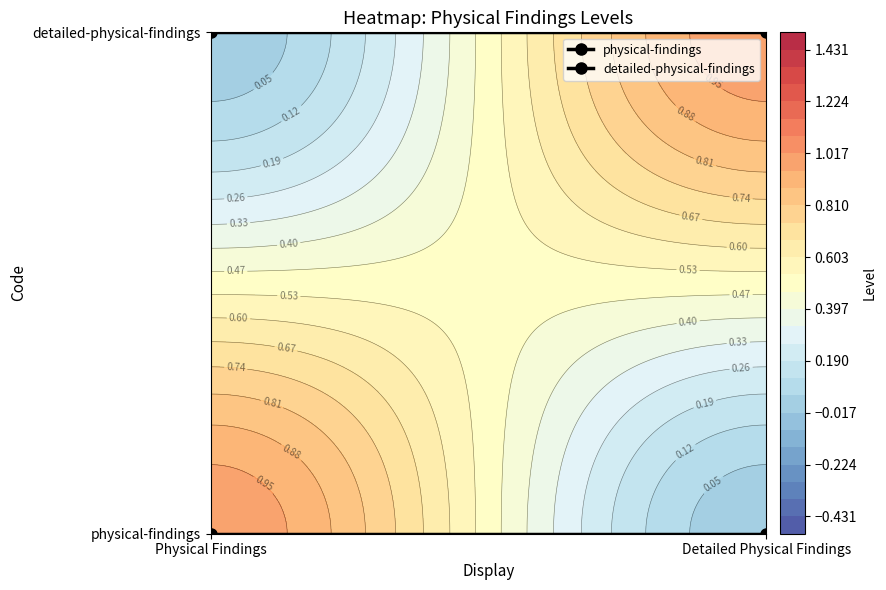

Reading right to left, what are all the values shown in this chart?

physical-findings: Detailed Physical Findings=0	Physical Findings=0
detailed-physical-findings: Detailed Physical Findings=1	Physical Findings=1